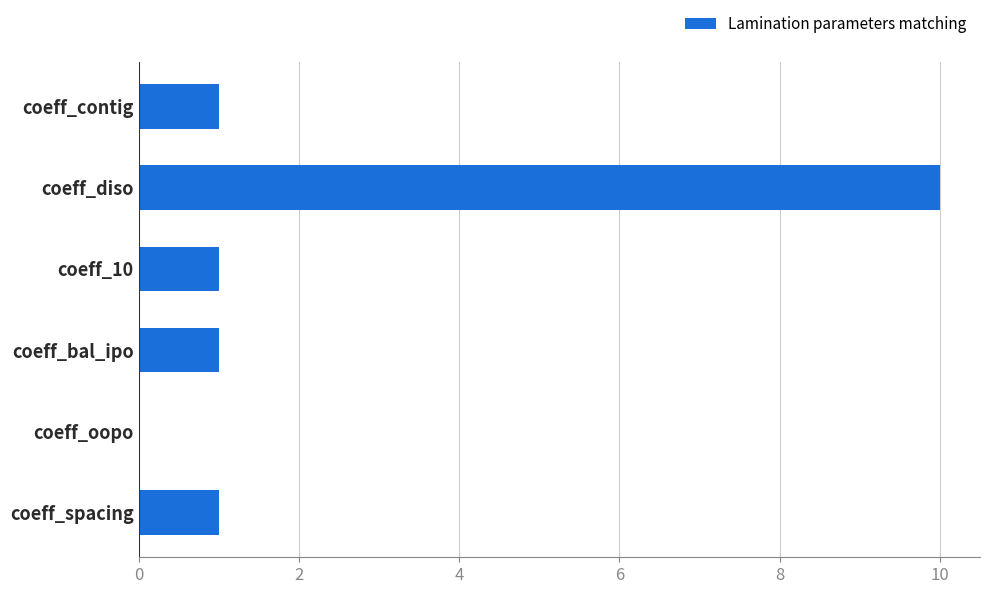

What is the greatest value displayed?

10